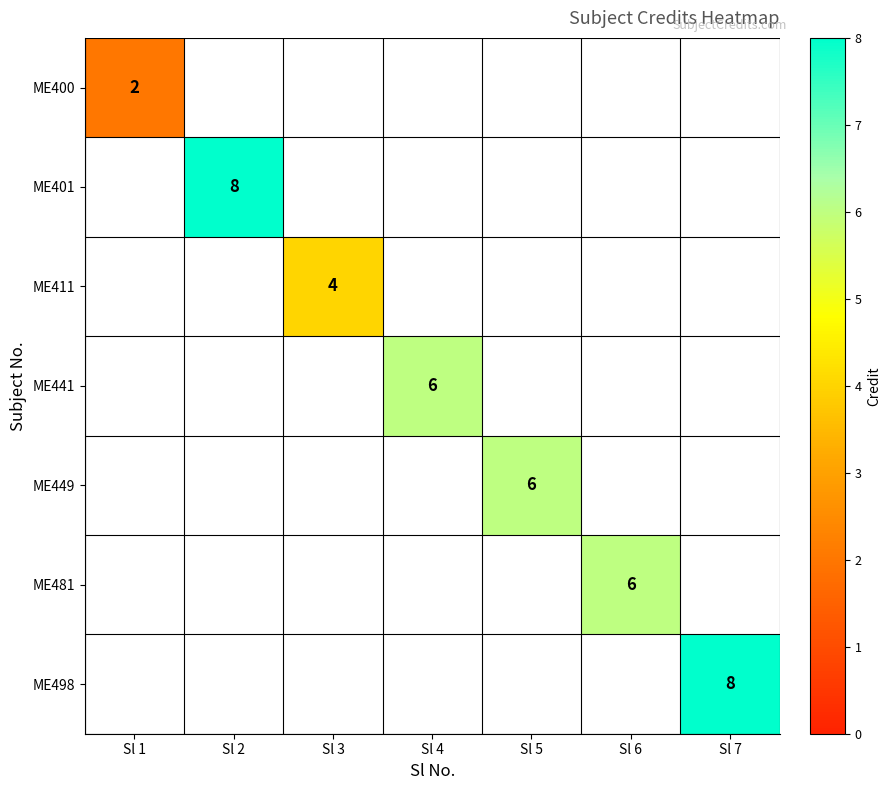

The value of ME401 at Sl 2 is 4. True or false?

False